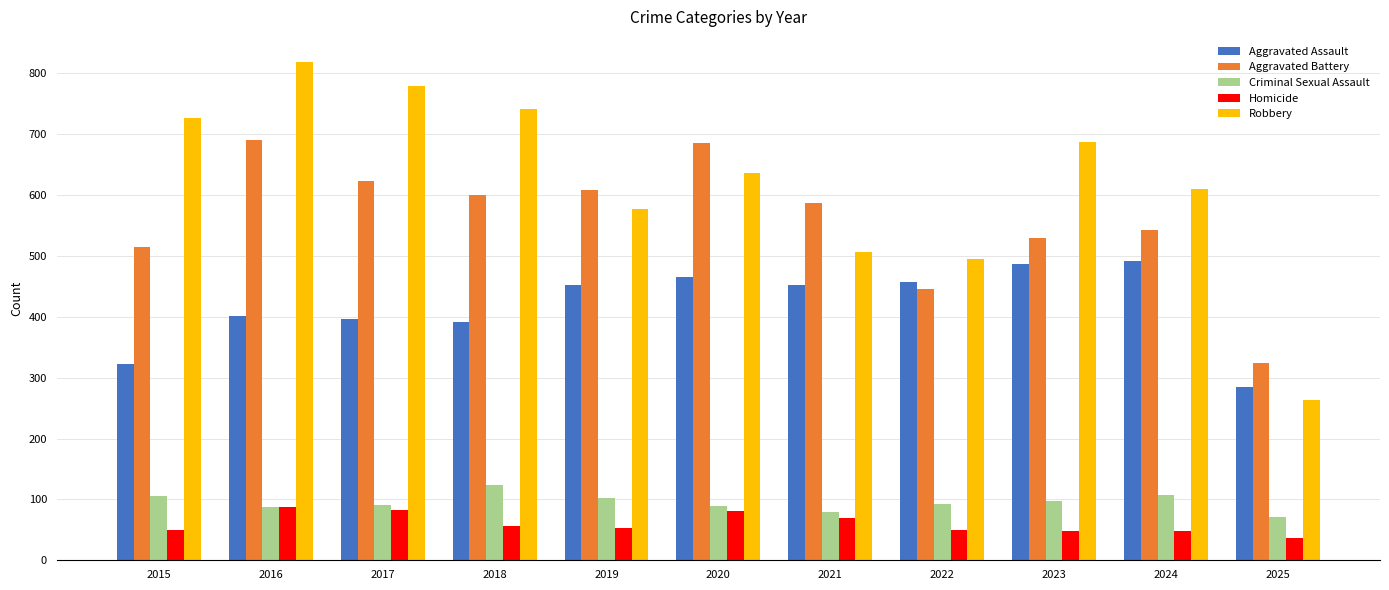

List the series in order of their peak value, highest first.

Robbery, Aggravated Battery, Aggravated Assault, Criminal Sexual Assault, Homicide